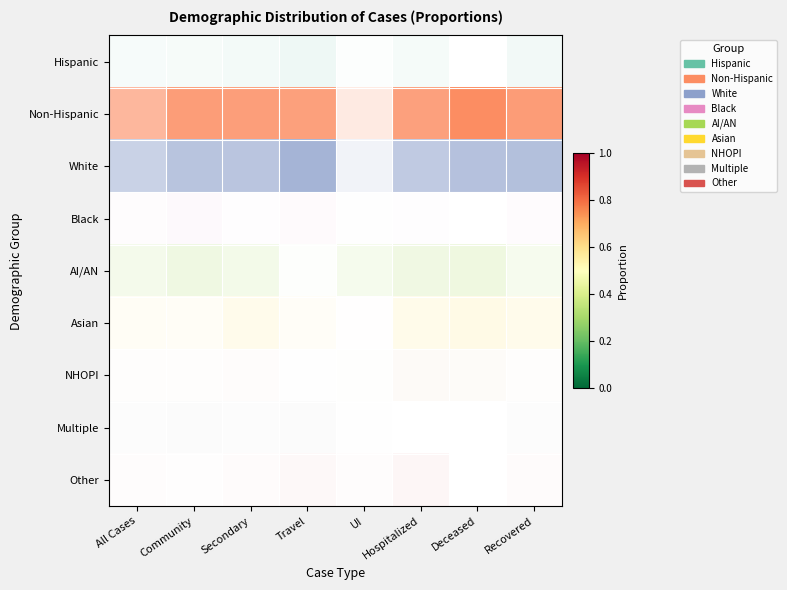

How many categories are shown in the chart?

8